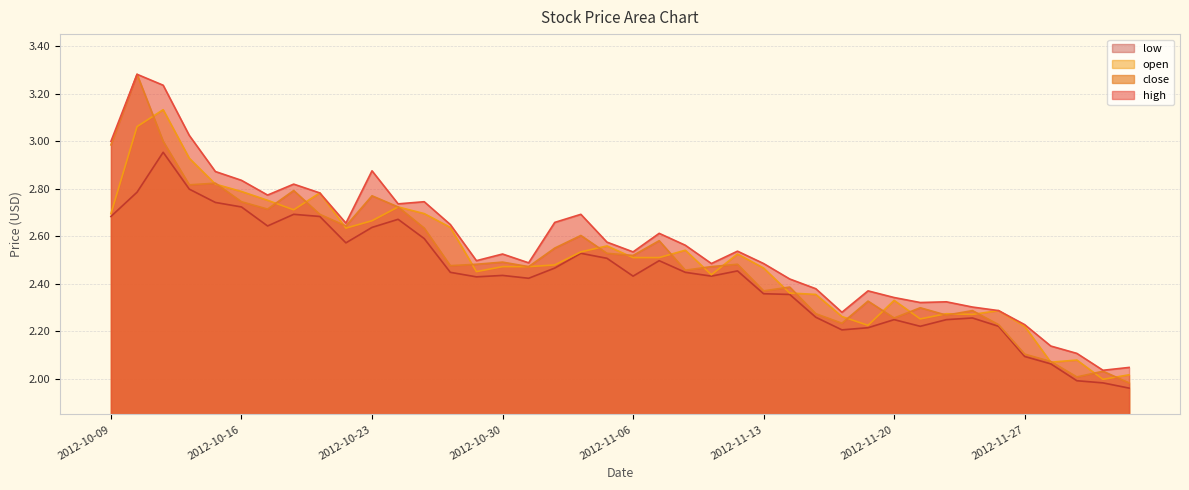

Which series changed the most between 2012-10-10 and 2012-10-31?

close